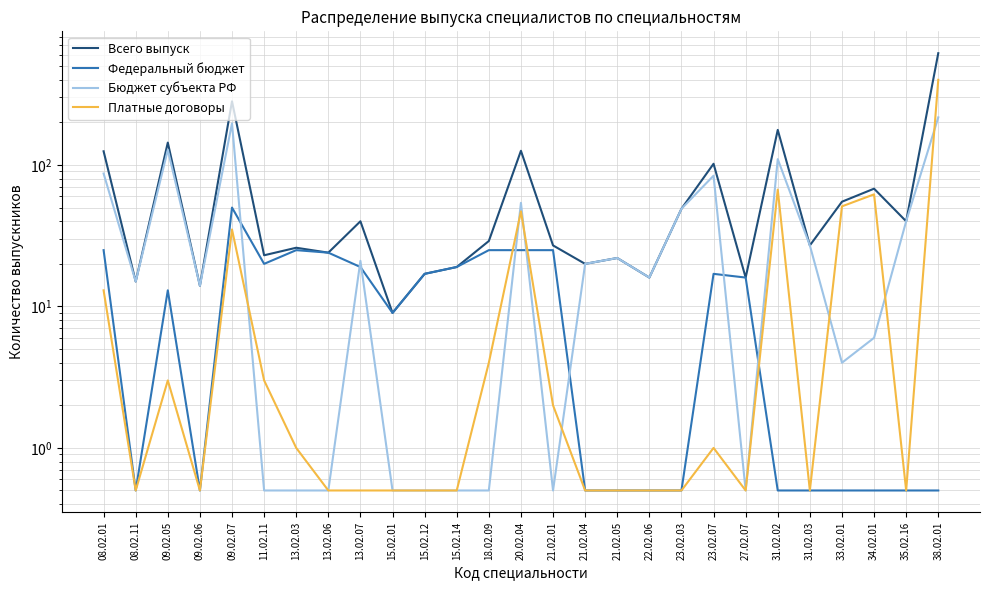

True or false: Федеральный бюджет and Бюджет субъекта РФ intersect in this chart.

True